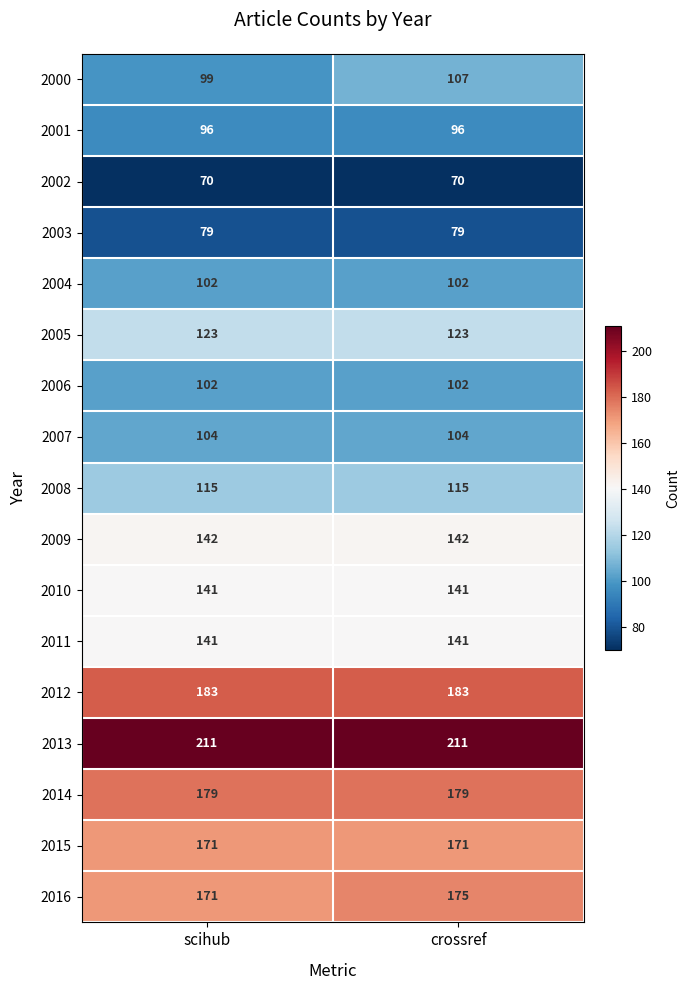

Read the 2002 value at crossref.

70